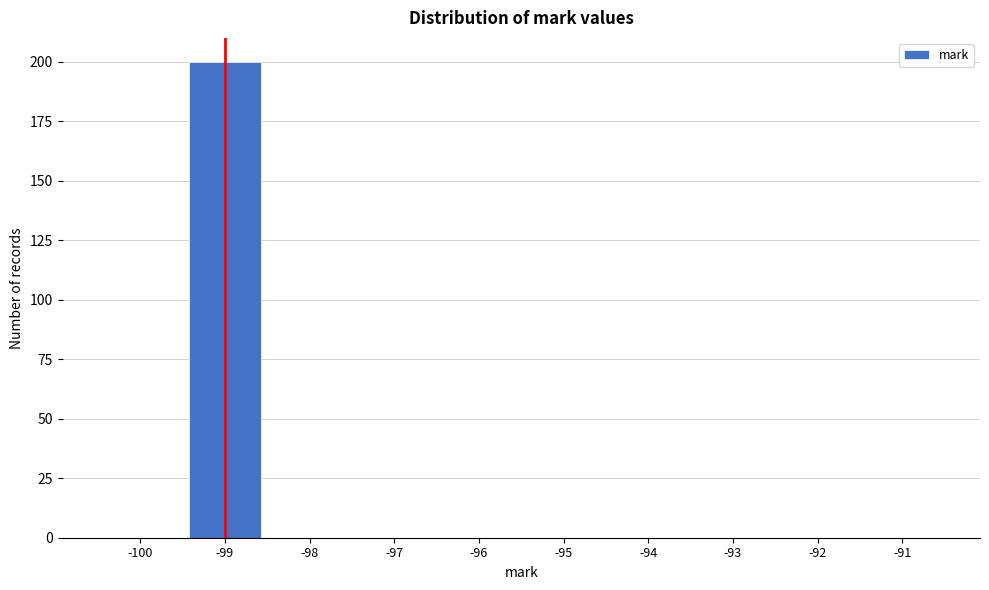

Reading left to right, transcribe all the data shown in this chart.

-100=0	-99=200	-98=0	-97=0	-96=0	-95=0	-94=0	-93=0	-92=0	-91=0